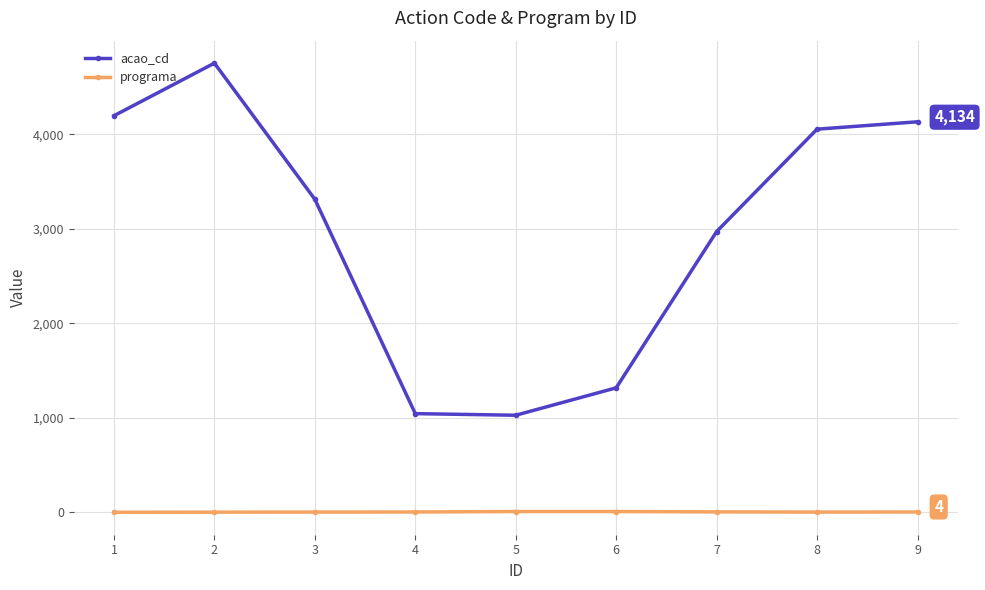

How many lines are shown in the chart?

2